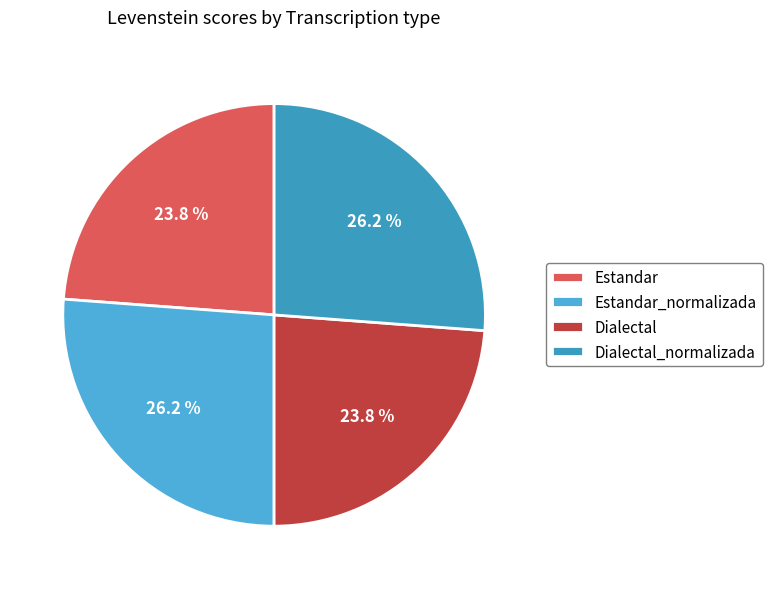

How much of the chart is everything except Estandar?

76.2%